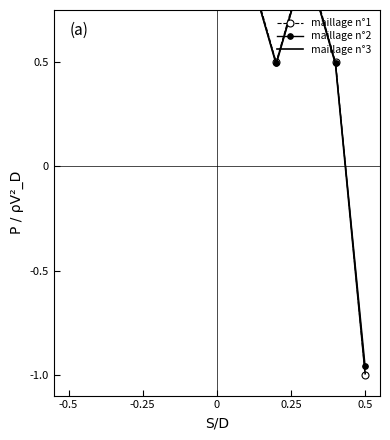

At which category is the sum across all series the highest?

-0.5